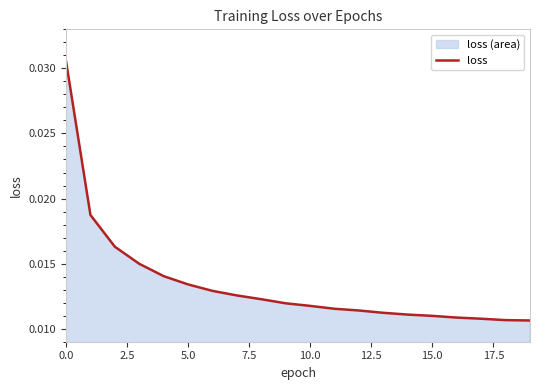

Which label corresponds to the smallest value in the chart?

19